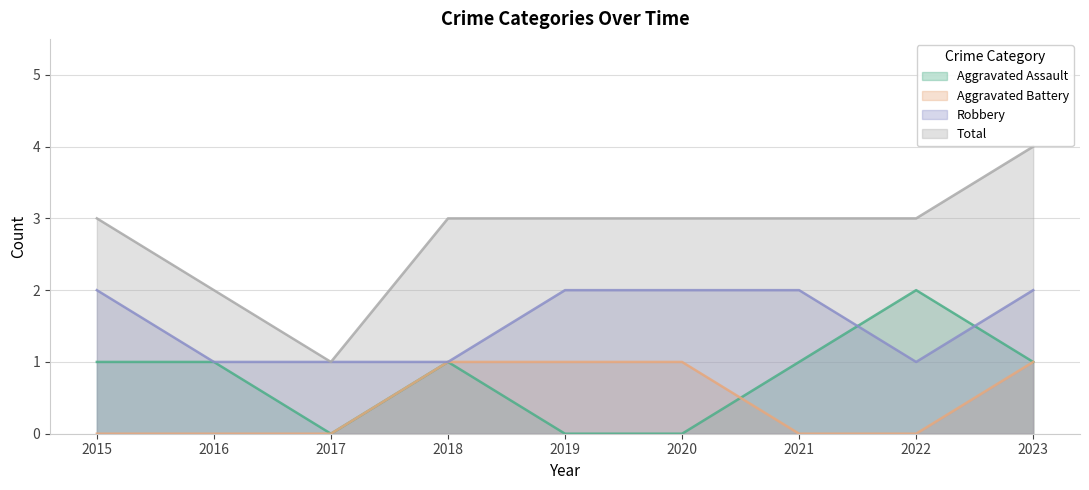

At how many categories does at least one series exceed 0?

9